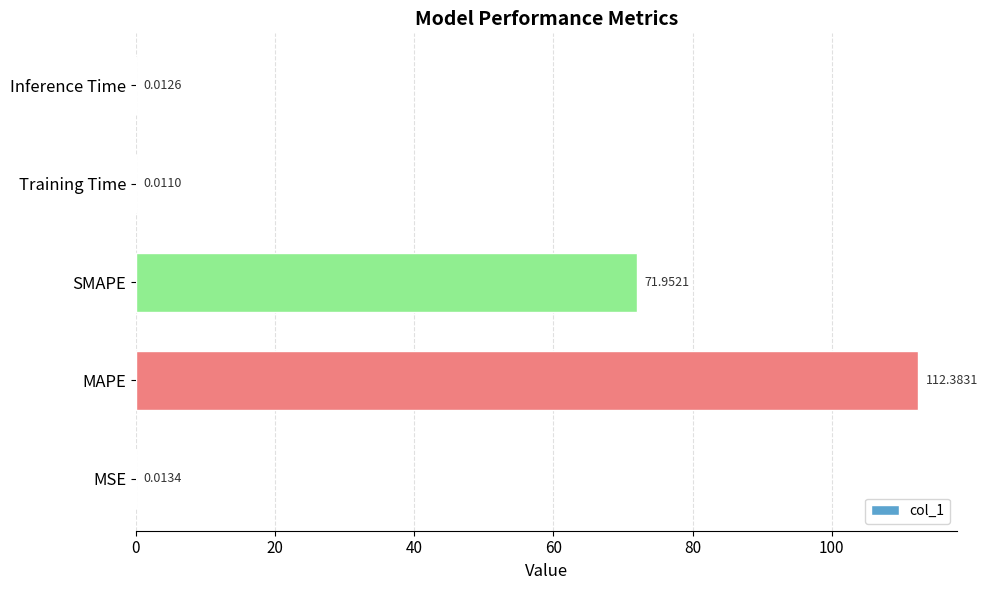

What is the greatest value displayed?

112.4